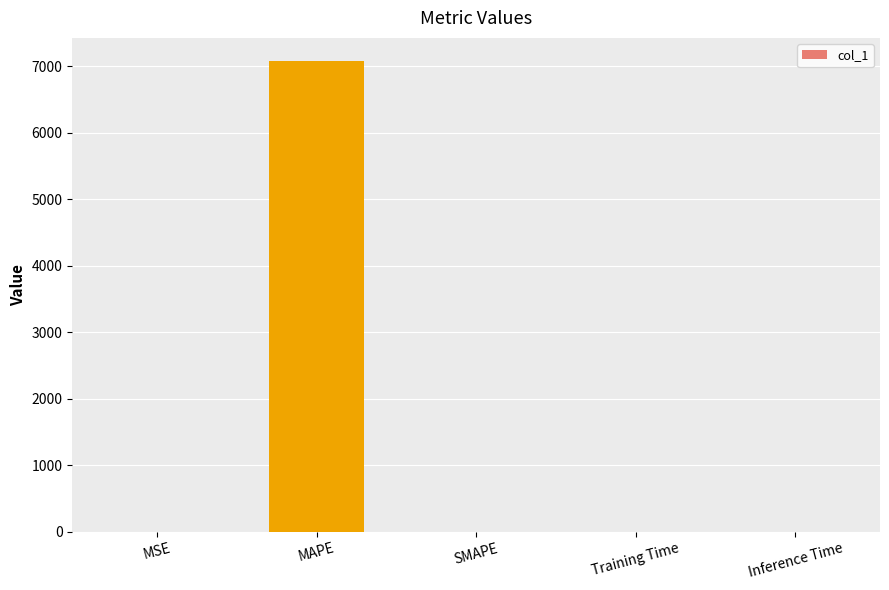

The chart shows a value of 0.0 at Inference Time. True or false?

True